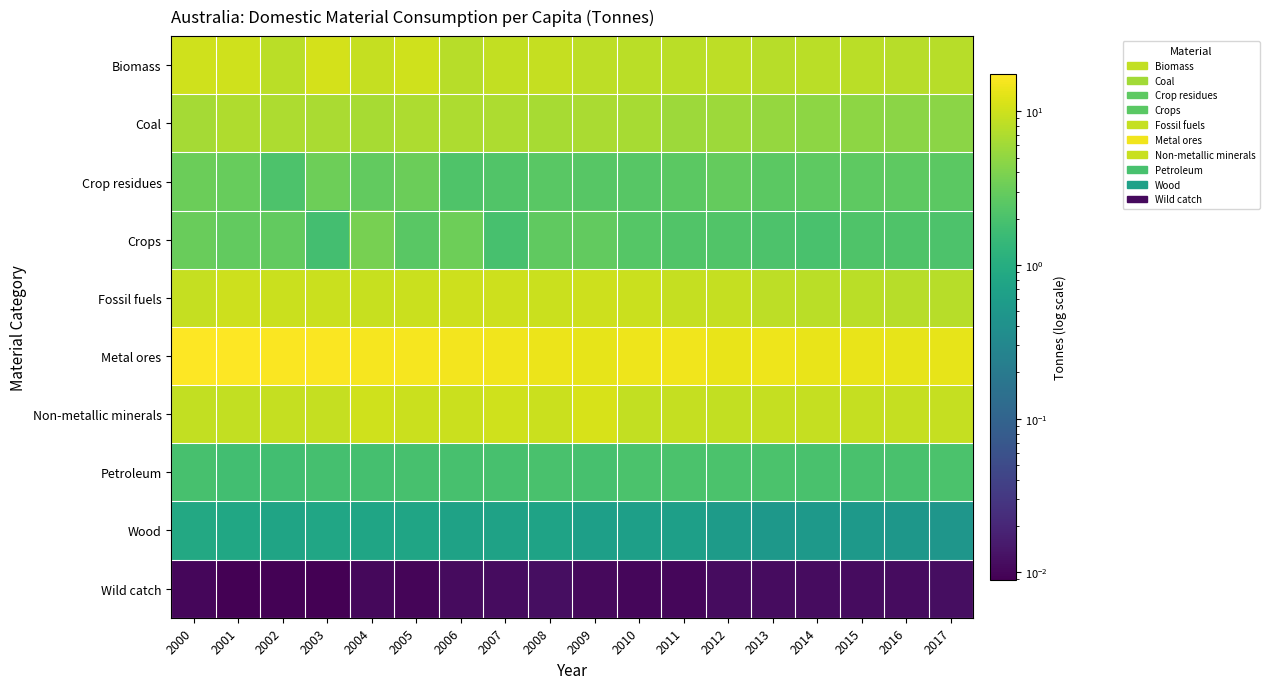

Count the number of data series in this chart.

10